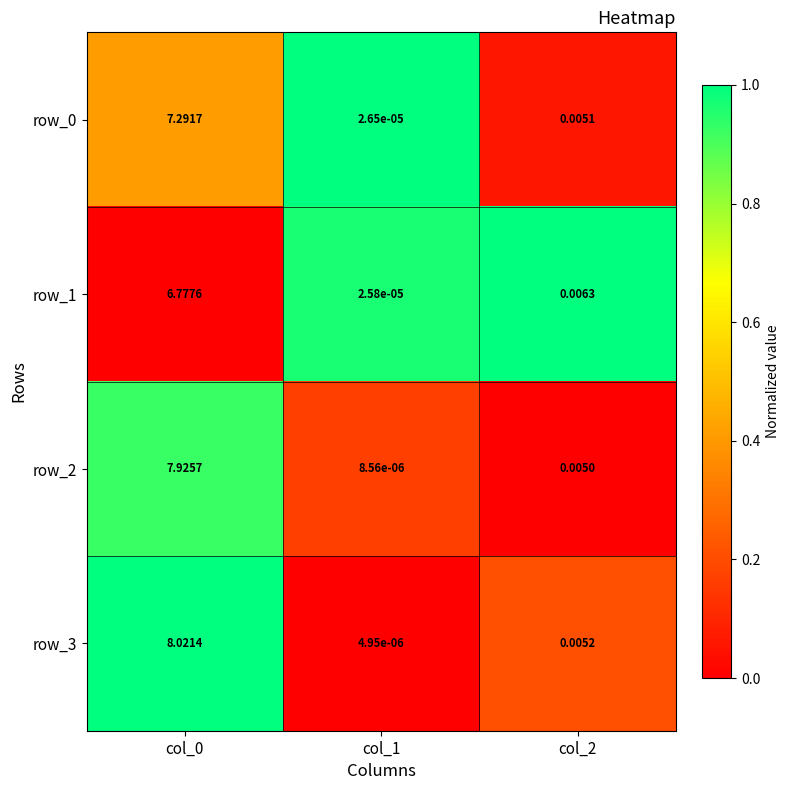

Which series changed the most between col_0 and col_2?

row_3